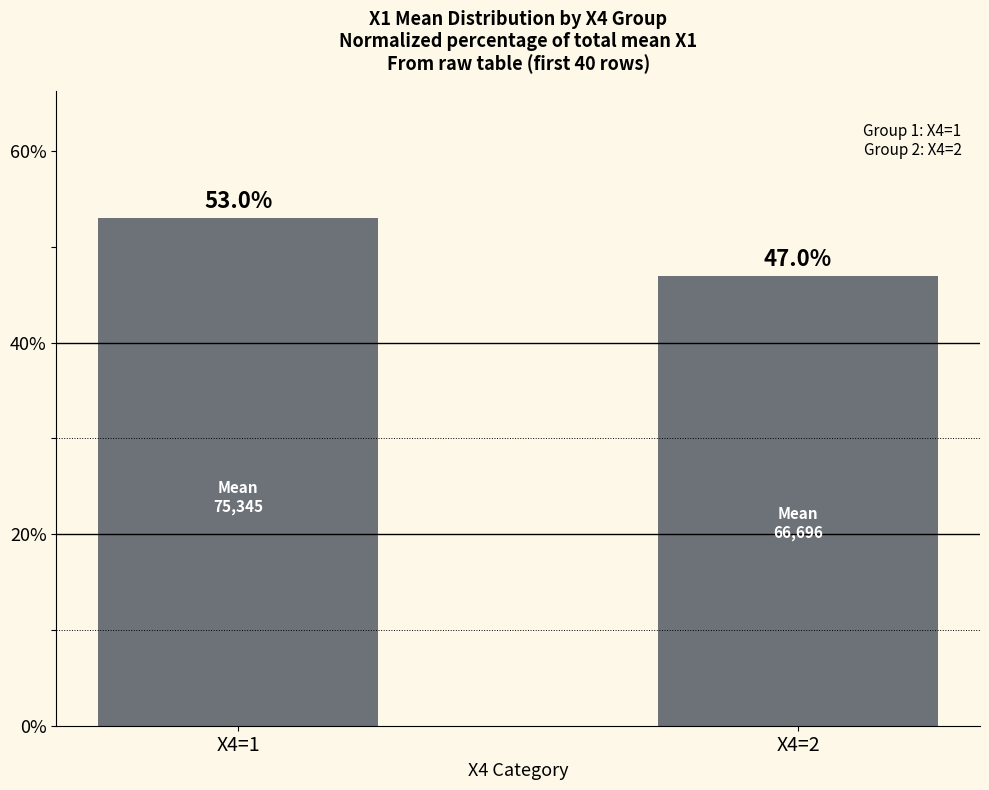

What is the approximate value at X4=1?

53.0